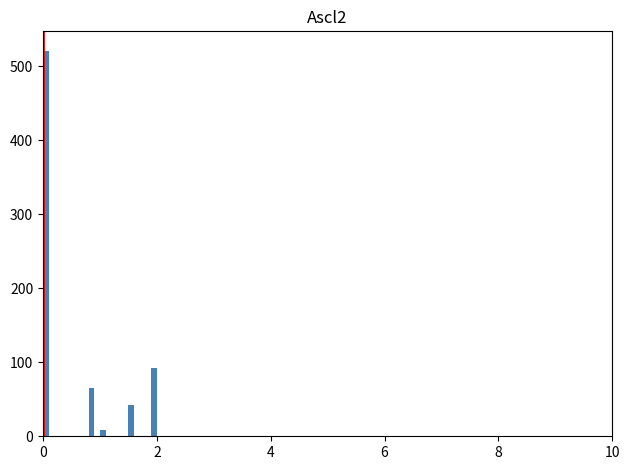

Read against the x-axis, roughly where is the centre of the tallest bar?

0.0